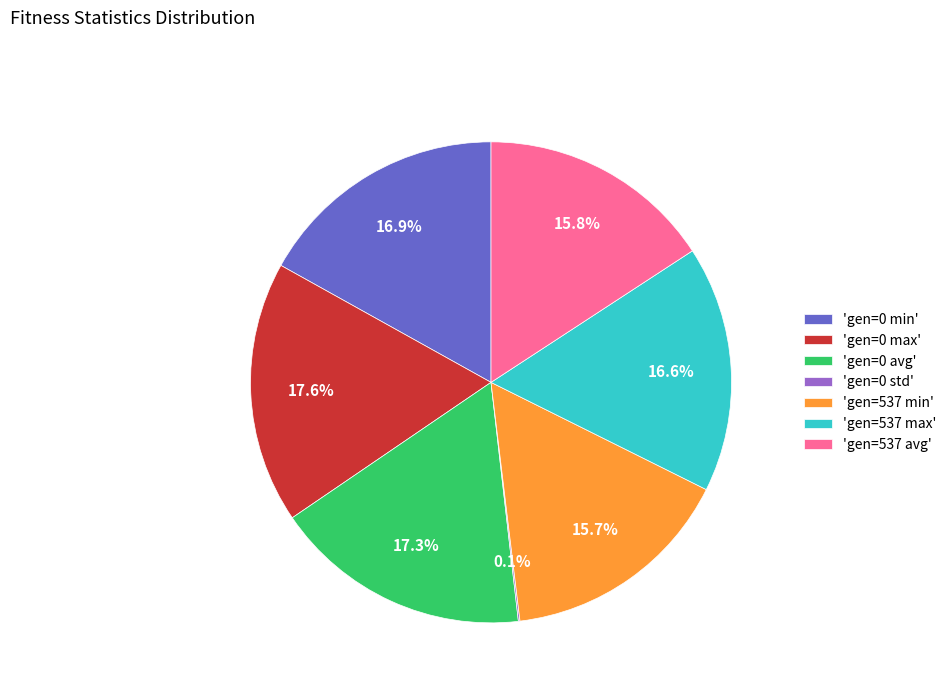

Is there a majority slice in this chart?

No